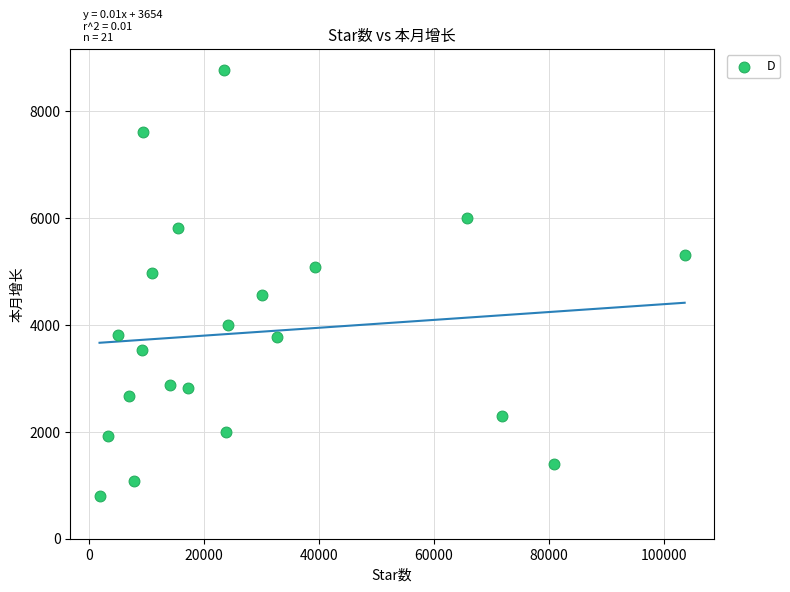

What is the range of Y values (max minus min)?

7965